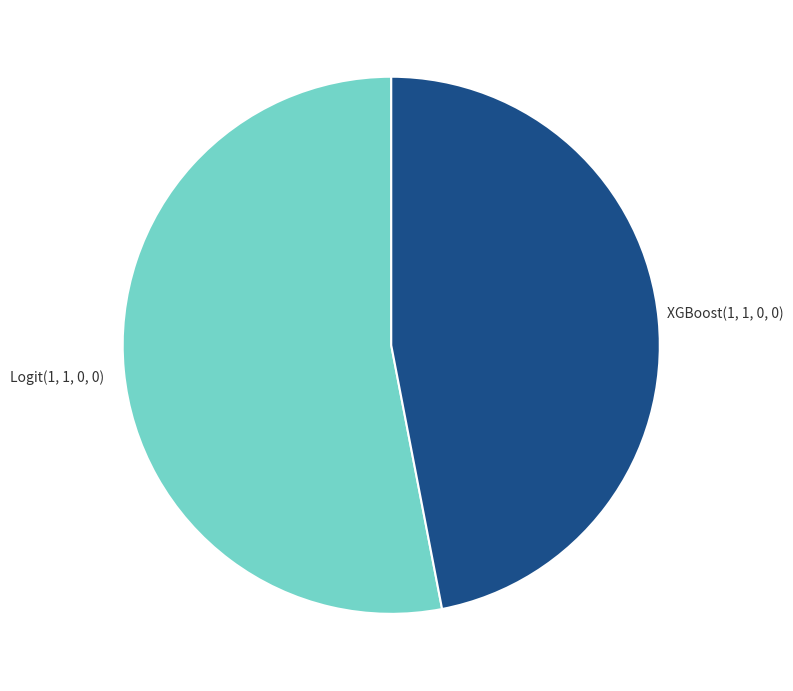

To the nearest percent, what percentage of the pie is Logit(1, 1, 0, 0)?

53%